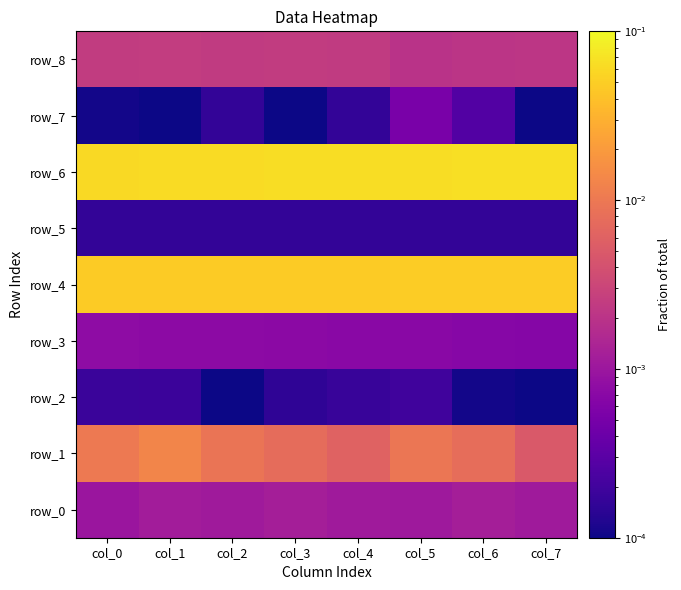

Reading right to left, list all the values displayed in this chart.

row_0: col_7=0.0	col_6=0.0	col_5=0.0	col_4=0.0	col_3=0.0	col_2=0.0	col_1=0.0	col_0=0.0
row_1: col_7=0.0	col_6=0.0	col_5=0.0	col_4=0.0	col_3=0.0	col_2=0.0	col_1=0.0	col_0=0.0
row_2: col_7=0.0	col_6=0.0	col_5=0.0	col_4=0.0	col_3=0.0	col_2=0.0	col_1=0.0	col_0=0.0
row_3: col_7=0.0	col_6=0.0	col_5=0.0	col_4=0.0	col_3=0.0	col_2=0.0	col_1=0.0	col_0=0.0
row_4: col_7=0.0	col_6=0.0	col_5=0.0	col_4=0.0	col_3=0.0	col_2=0.0	col_1=0.0	col_0=0.0
row_5: col_7=0.0	col_6=0.0	col_5=0.0	col_4=0.0	col_3=0.0	col_2=0.0	col_1=0.0	col_0=0.0
row_6: col_7=0.1	col_6=0.1	col_5=0.1	col_4=0.1	col_3=0.1	col_2=0.1	col_1=0.1	col_0=0.1
row_7: col_7=0.0	col_6=0.0	col_5=0.0	col_4=0.0	col_3=0.0	col_2=0.0	col_1=0.0	col_0=0.0
row_8: col_7=0.0	col_6=0.0	col_5=0.0	col_4=0.0	col_3=0.0	col_2=0.0	col_1=0.0	col_0=0.0